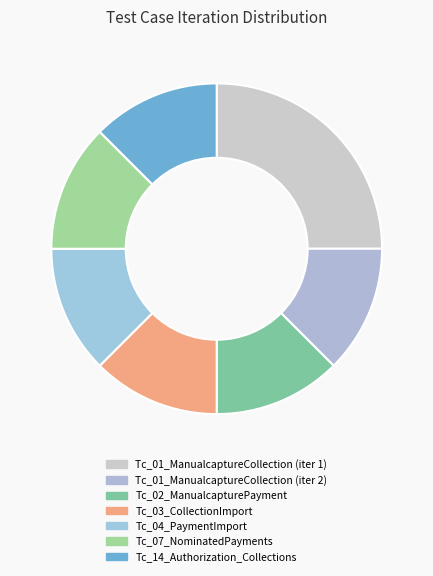

Is there any slice that represents more than half of the pie?

No